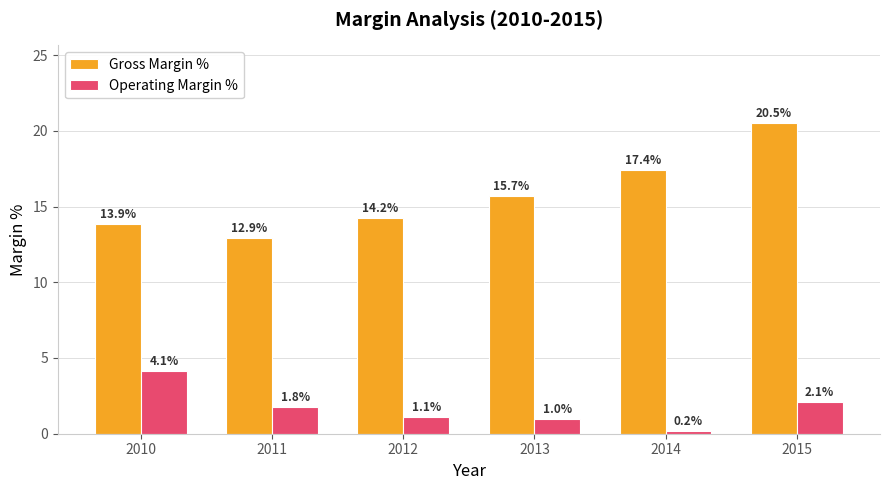

Reading right to left, transcribe all the data shown in this chart.

Gross Margin %: 2015=20.5	2014=17.4	2013=15.7	2012=14.2	2011=12.9	2010=13.9
Operating Margin %: 2015=2.1	2014=0.2	2013=1.0	2012=1.1	2011=1.8	2010=4.1